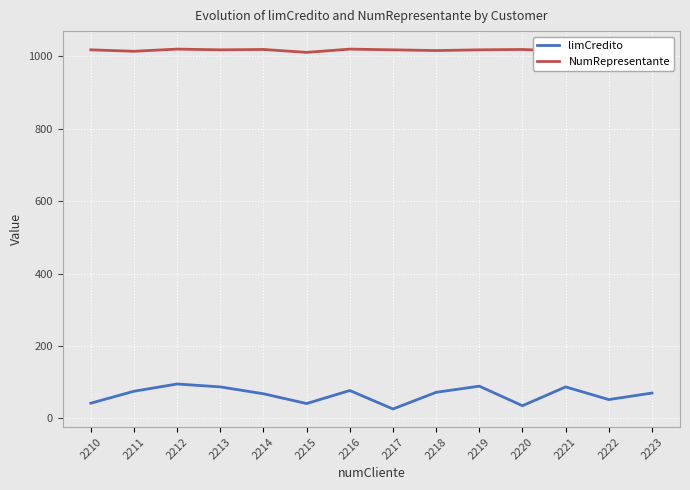

What is the highest value of the NumRepresentante series?

1020